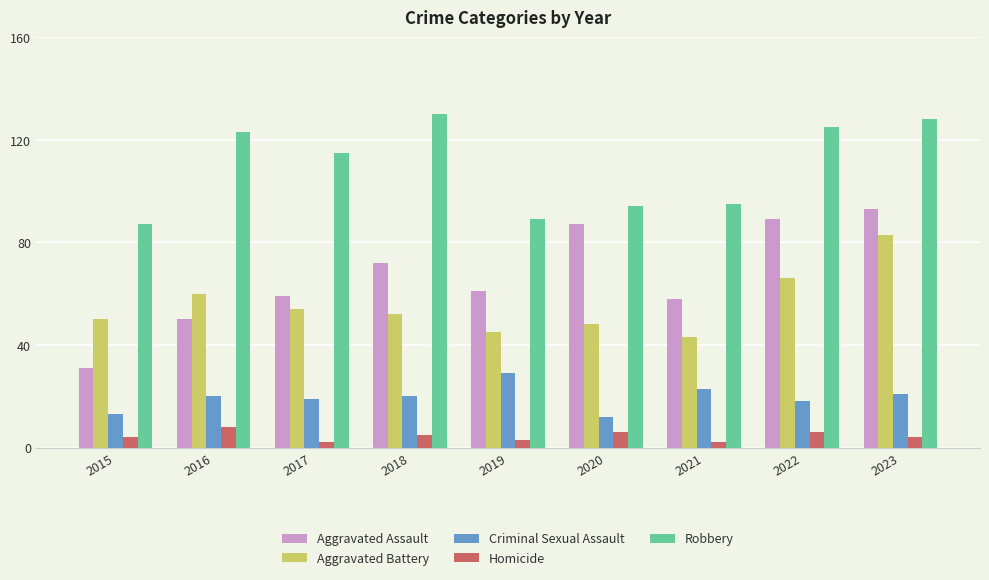

What is the average value of the Aggravated Battery series?

56